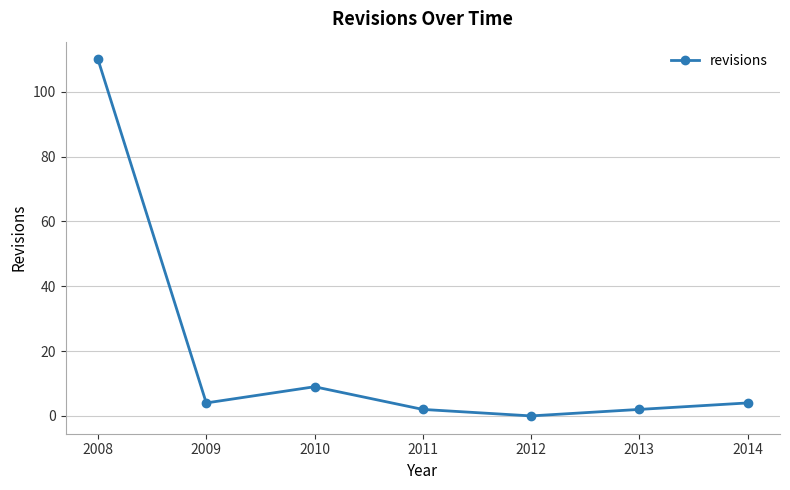

Reading right to left, list all the values displayed in this chart.

4	2	0	2	9	4	110